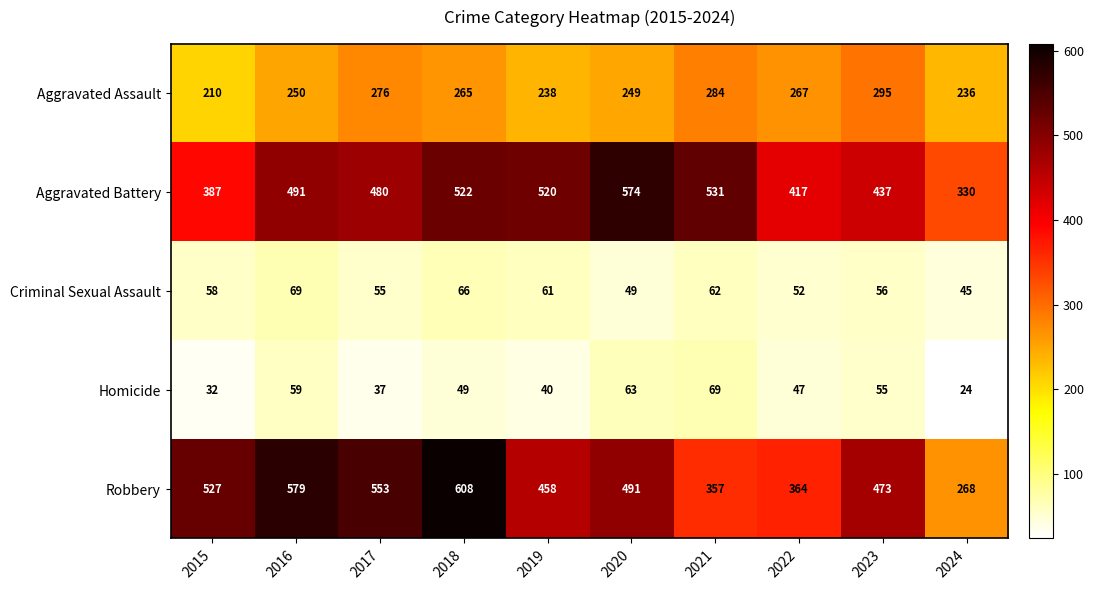

Is it true that Robbery equals 694 at 2019?

False